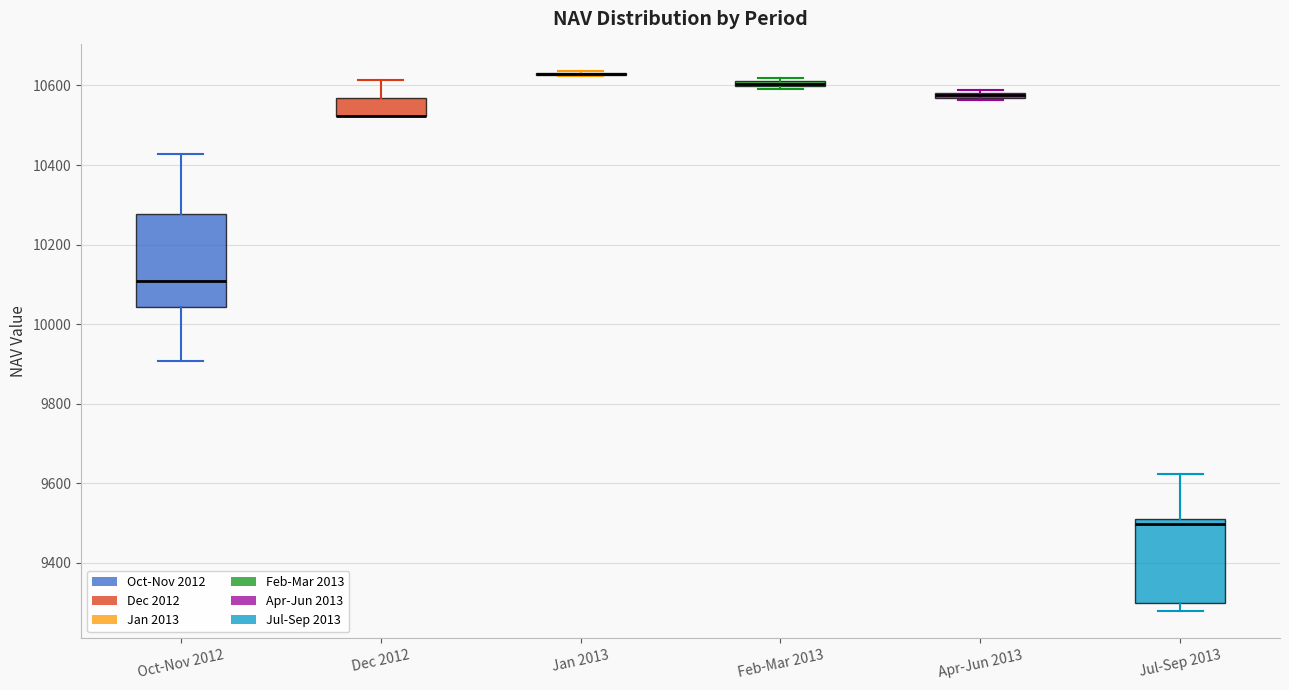

Where is the upper edge of the box for Dec 2012 on the y-axis? The values are not printed on the chart, so give them approximately, as read against the axis.

10560